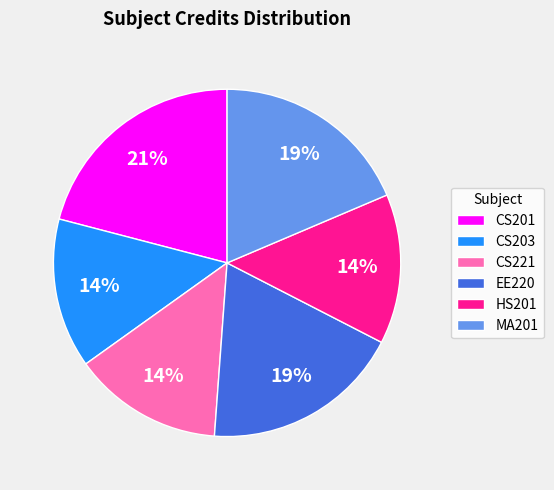

What is the largest slice in the pie chart?

CS201